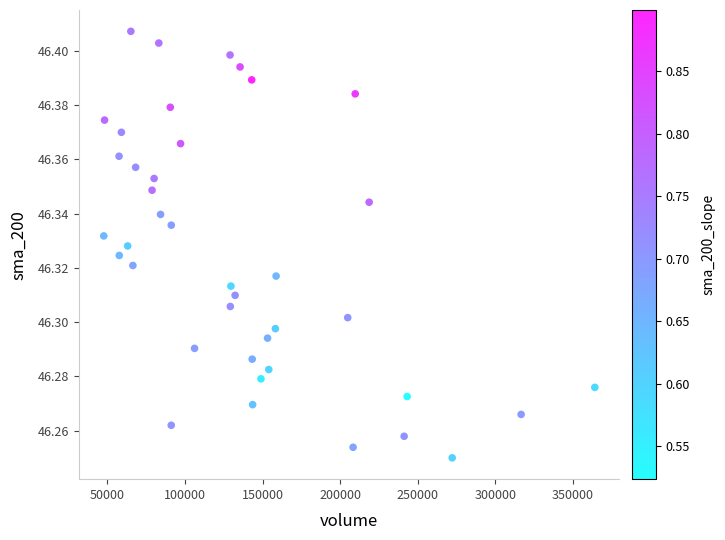

What is the range of X values (max minus min)?

316651.0